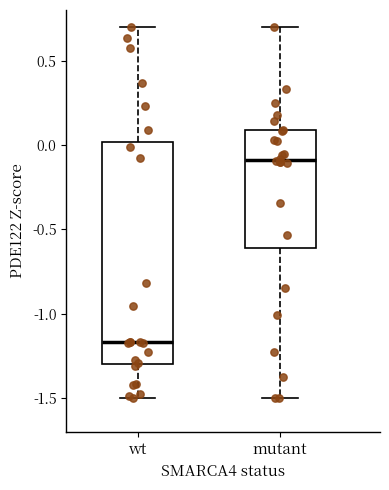

Where does the median line of the box for mutant sit on the y-axis? The values are not printed on the chart, so give them approximately, as read against the axis.

-0.10